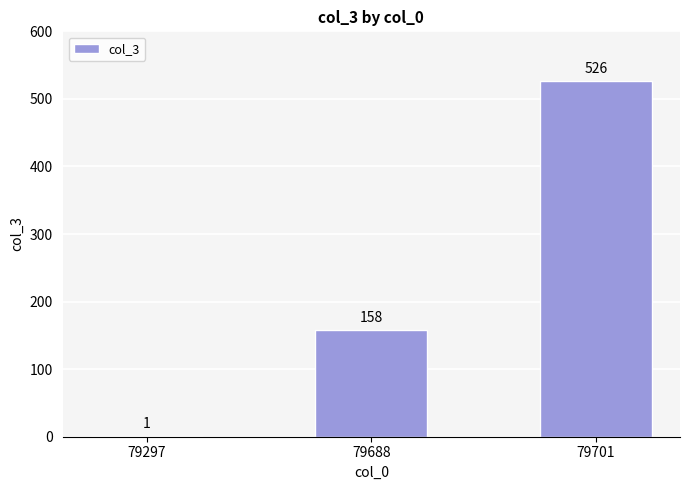

The chart shows a value of 158 at 79688. True or false?

True